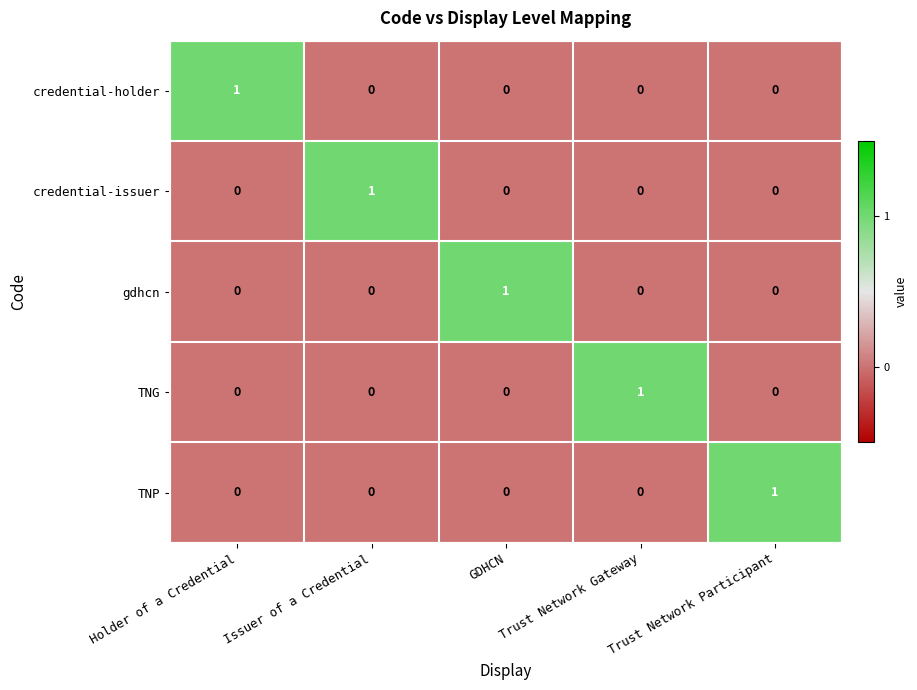

At how many categories does at least one series exceed 0?

5